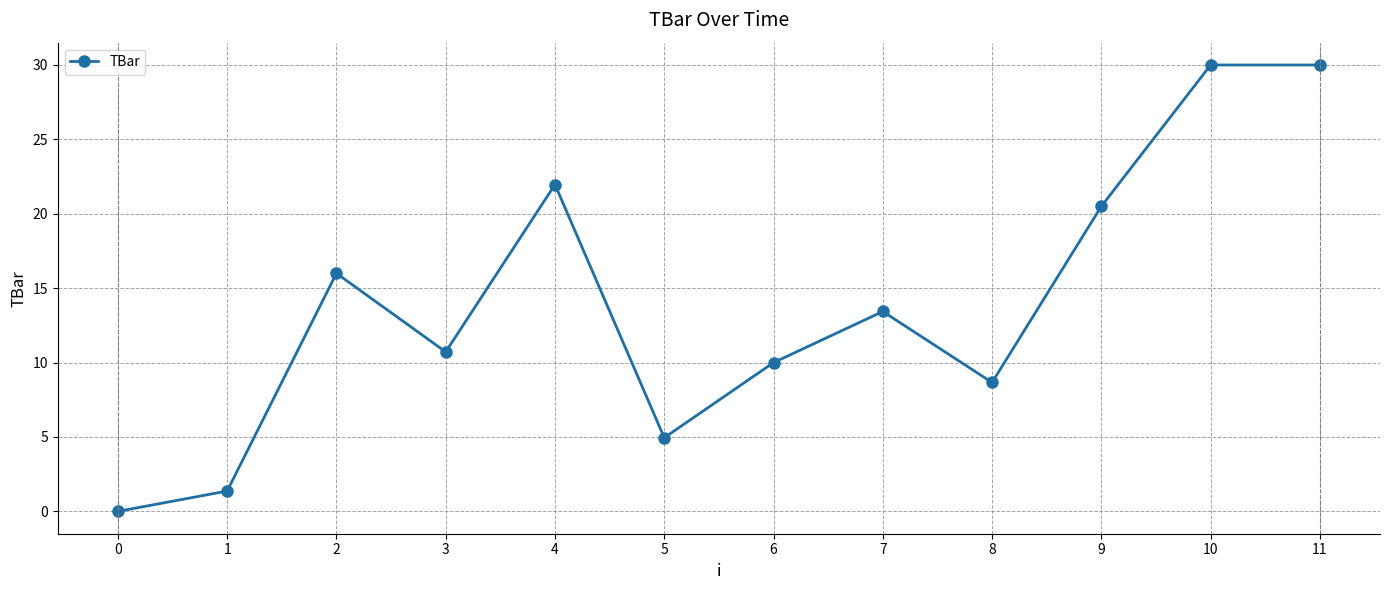

True or false: the data shows 0.3 at 1.

False